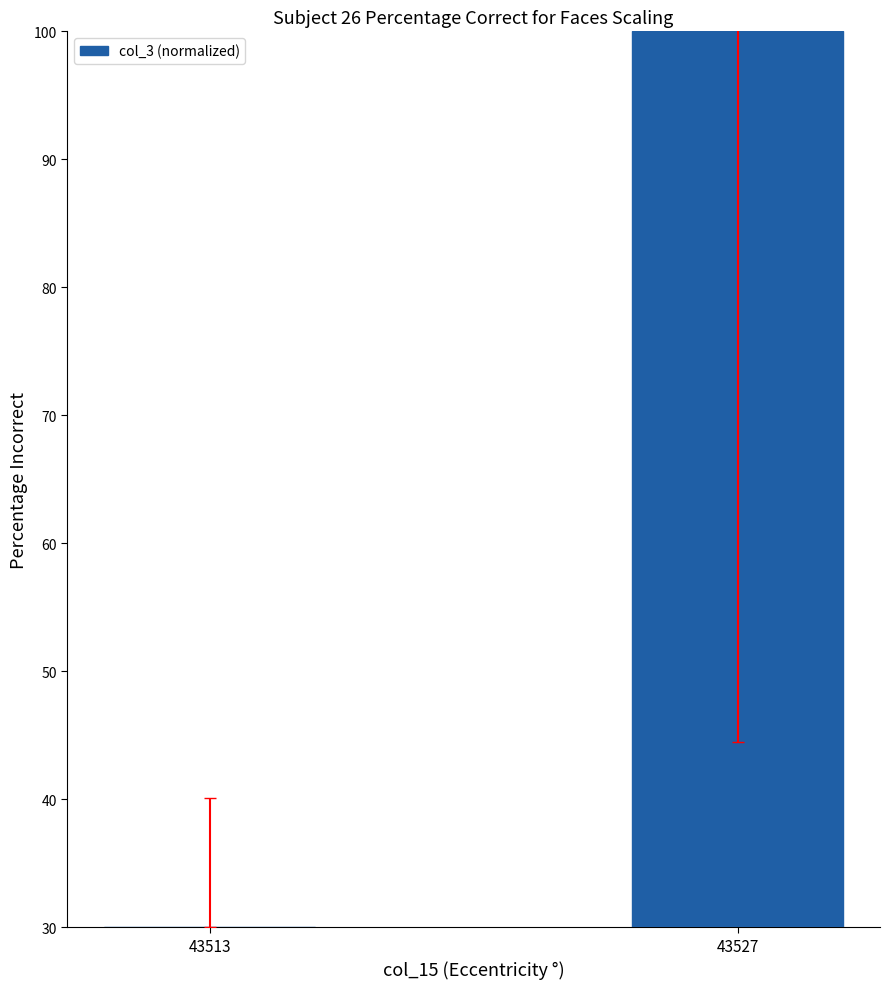

Reading right to left, transcribe all the data shown in this chart.

100	30